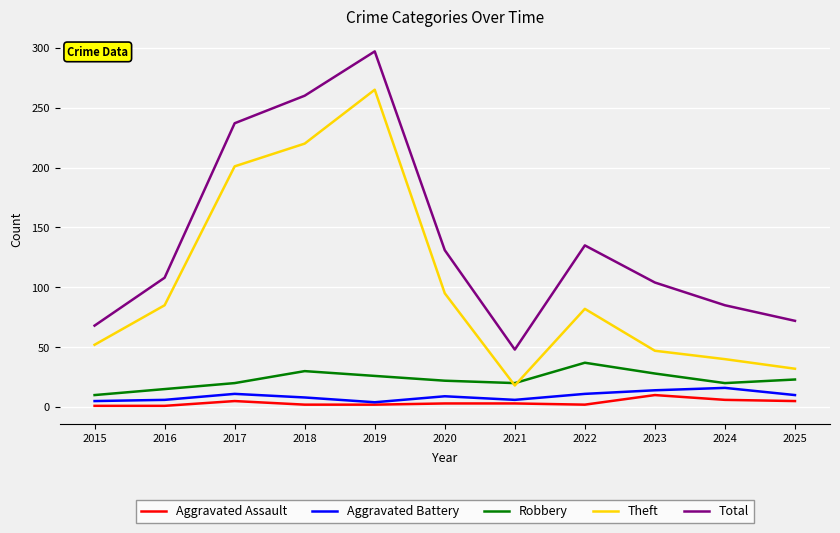

True or false: Robbery and Aggravated Assault cross at least once.

False